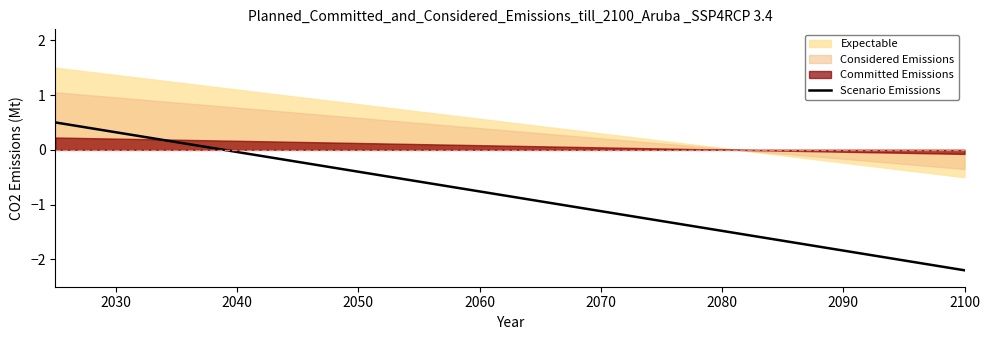

What is the minimum value shown in the chart?

-2.2